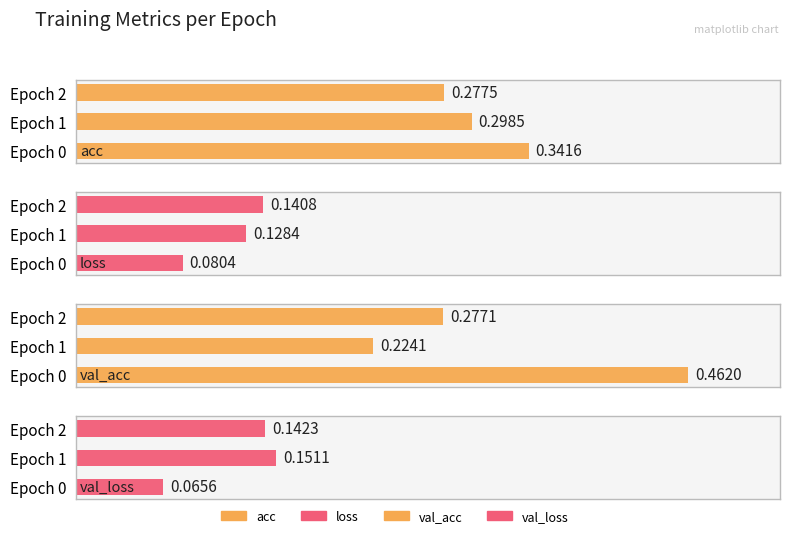

What is the spread (max minus min) of values at Epoch 2?

0.1